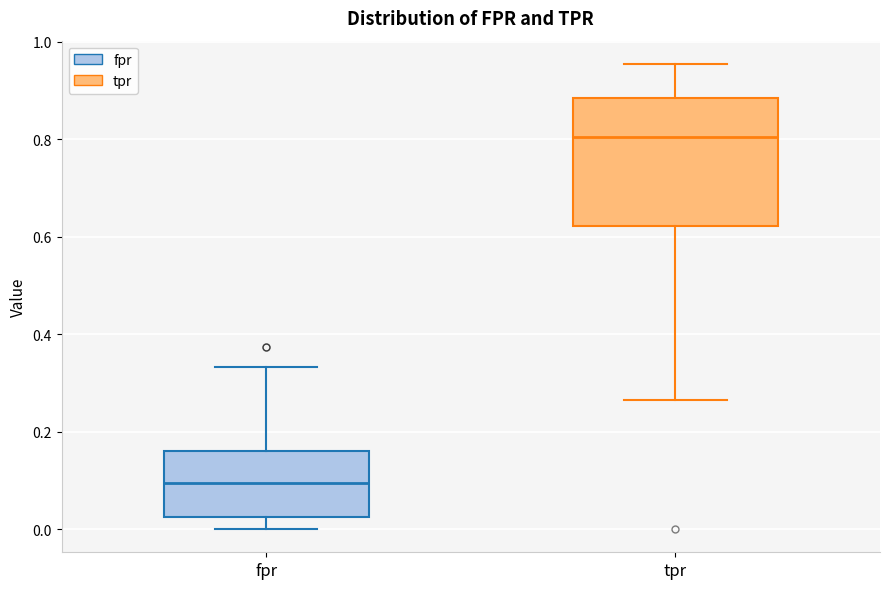

Where is the upper edge of the box for fpr on the y-axis? The values are not printed on the chart, so give them approximately, as read against the axis.

0.16